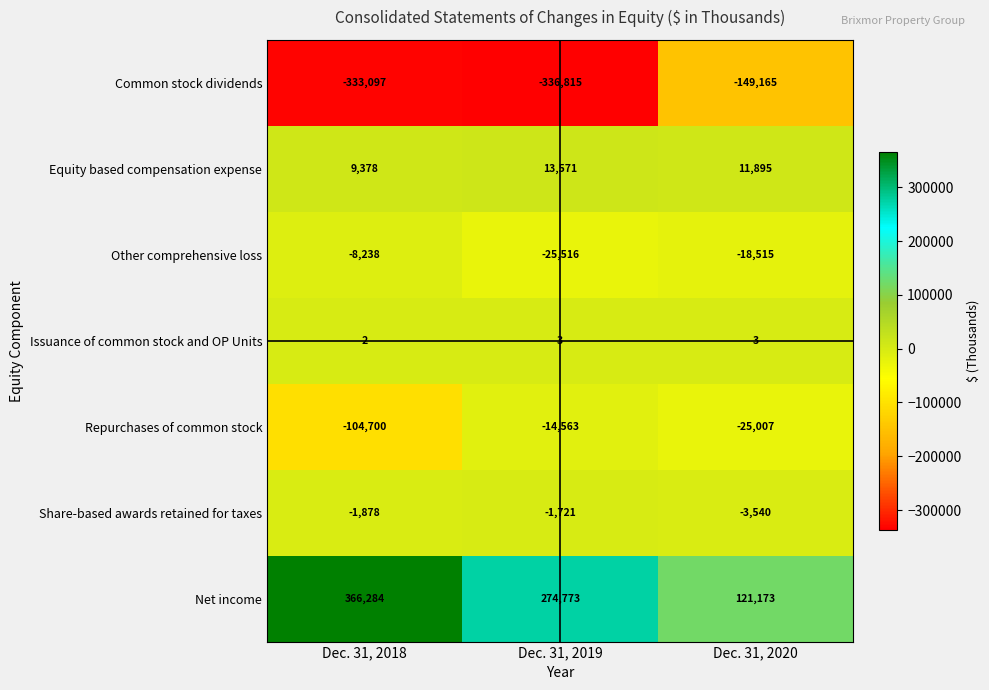

At how many categories does at least one series exceed 269405?

2